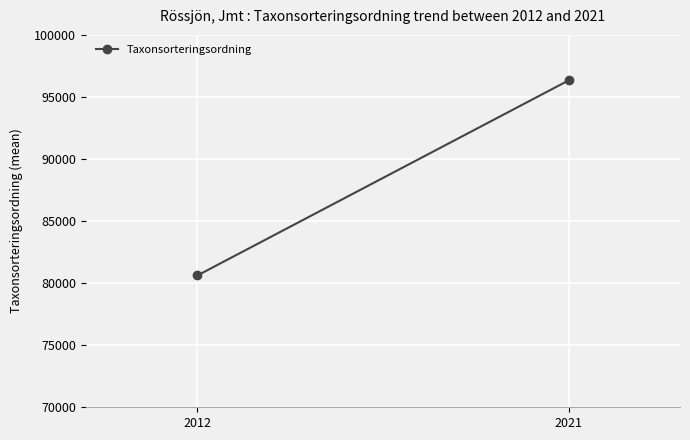

Rank the categories by value from highest to lowest.

2021, 2012